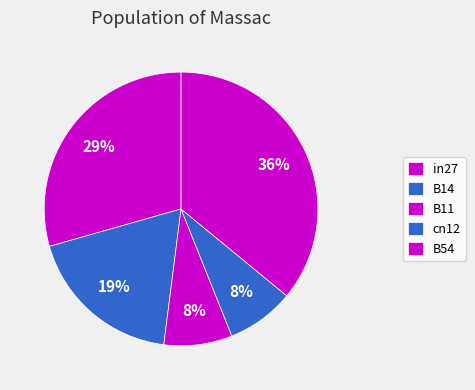

Is there any slice that represents more than half of the pie?

No